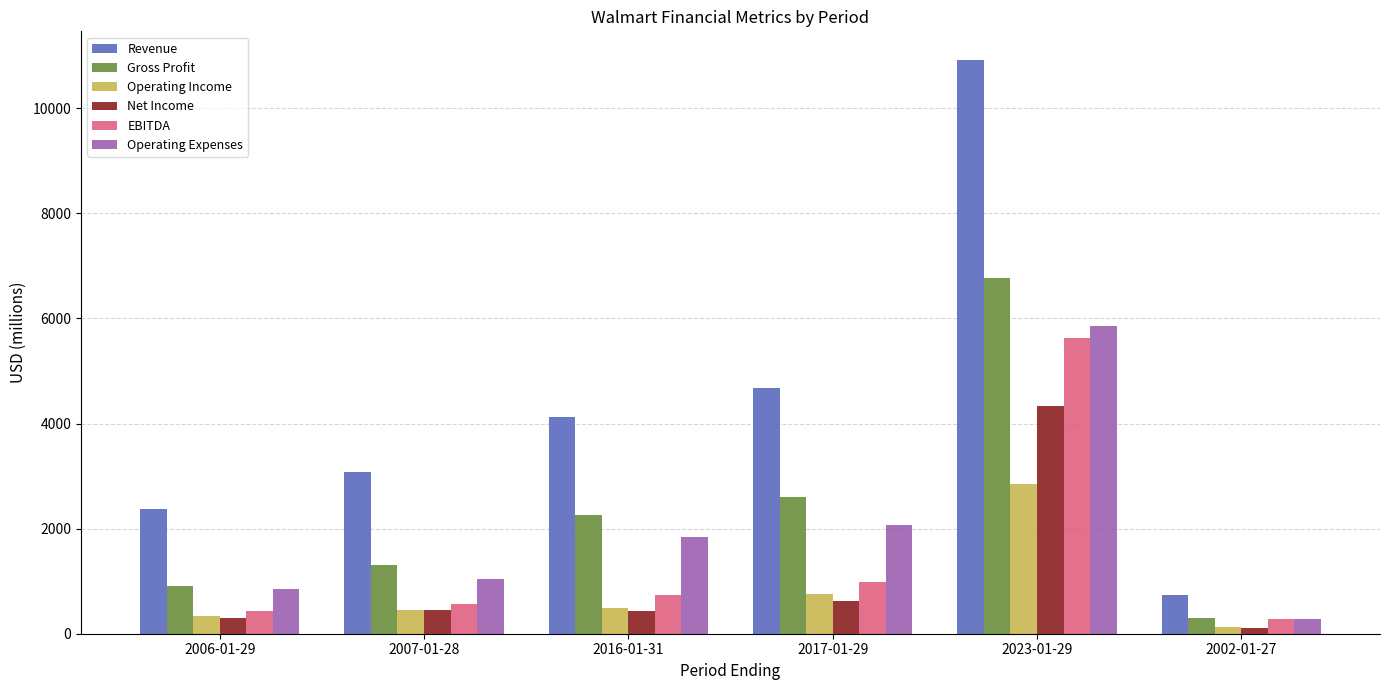

Which category has the highest value in the EBITDA series?

2023-01-29